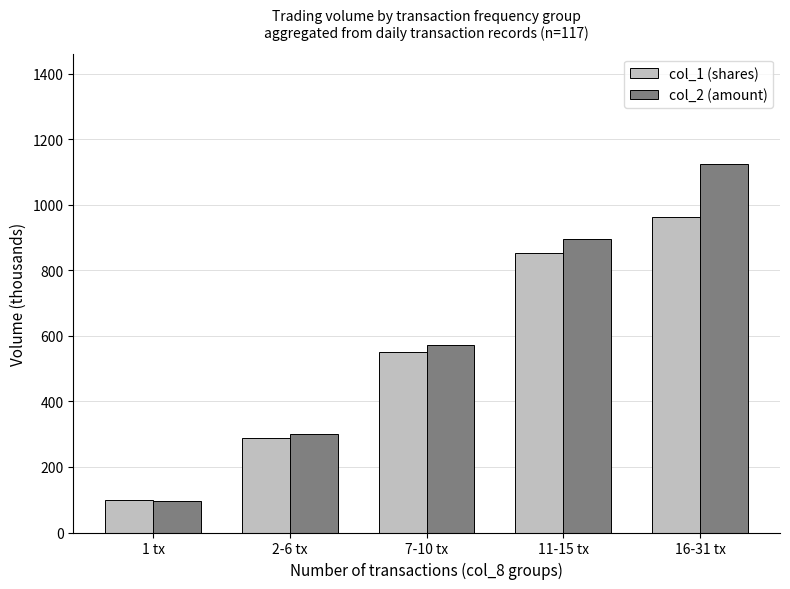

Reading right to left, transcribe all the data shown in this chart.

col_1 (shares): 964.0	853.0	550.8	289.5	99.5
col_2 (amount): 1123.7	895.2	571.6	301.0	97.5